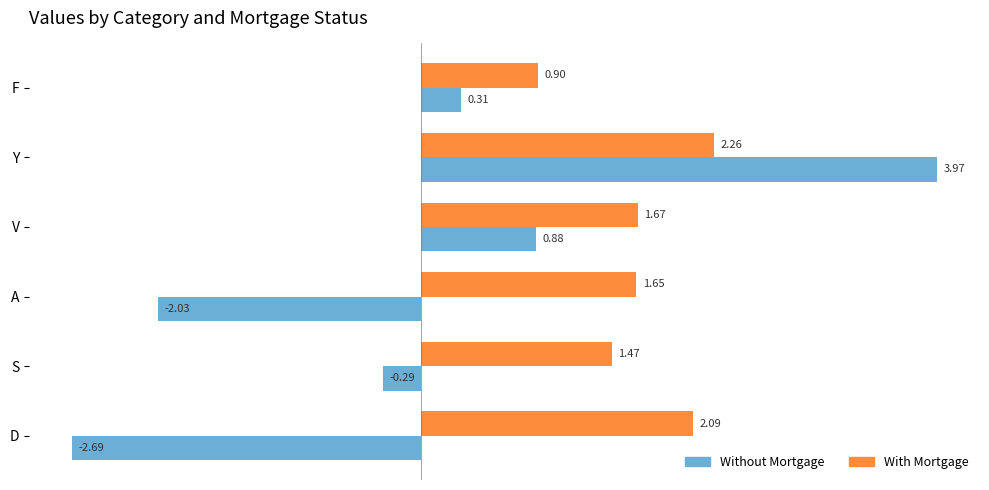

How many values in the Without Mortgage series are below 0?

3